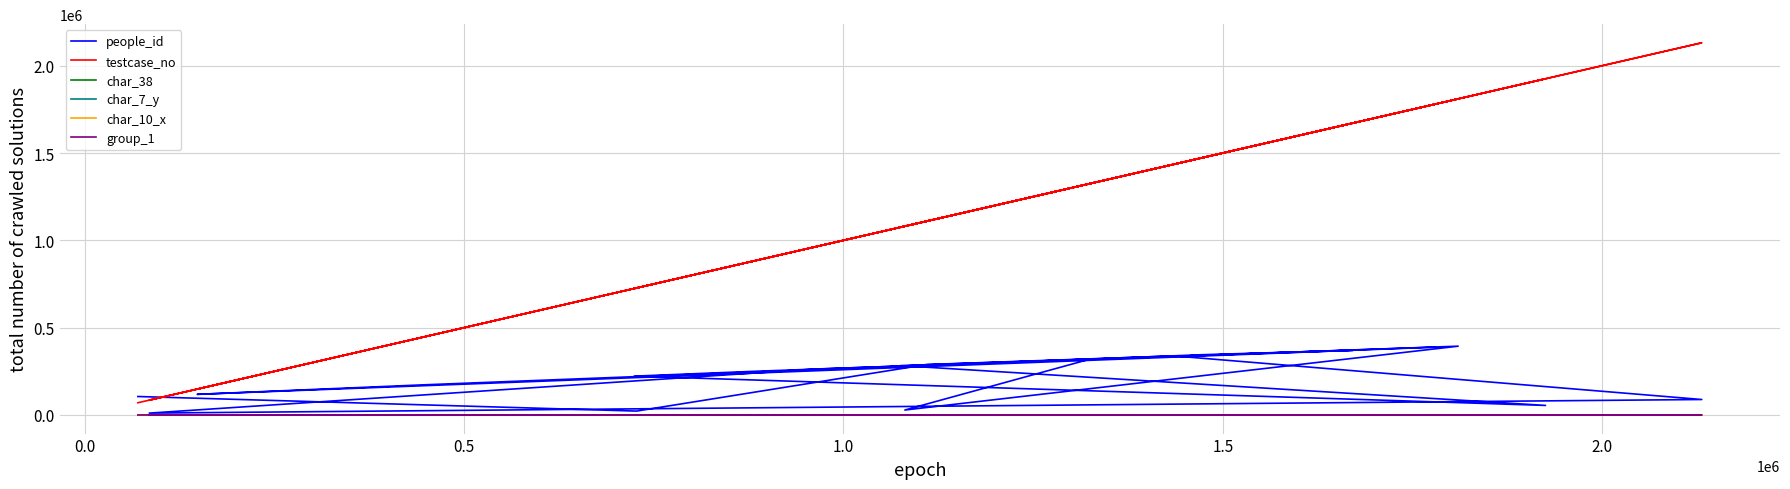

How many categories are shown in the chart?

20